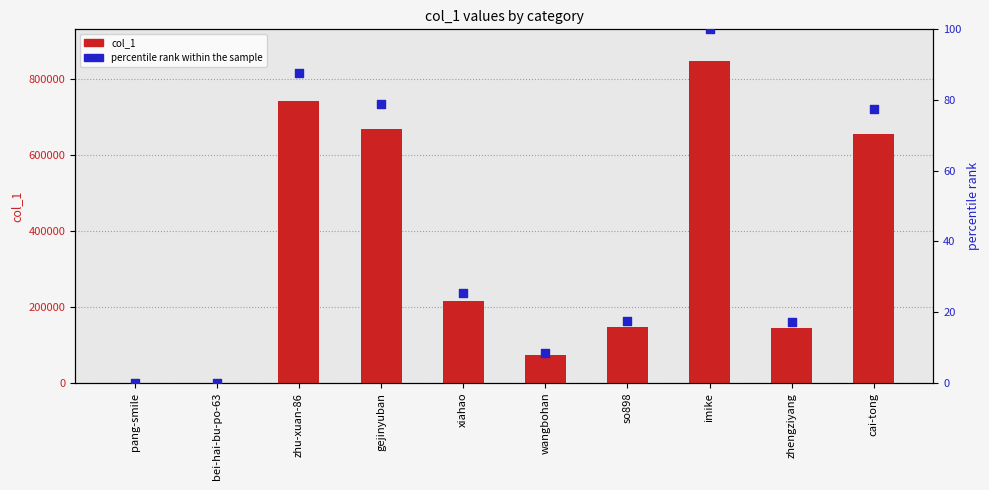

Which series has the largest total across all categories?

col_1